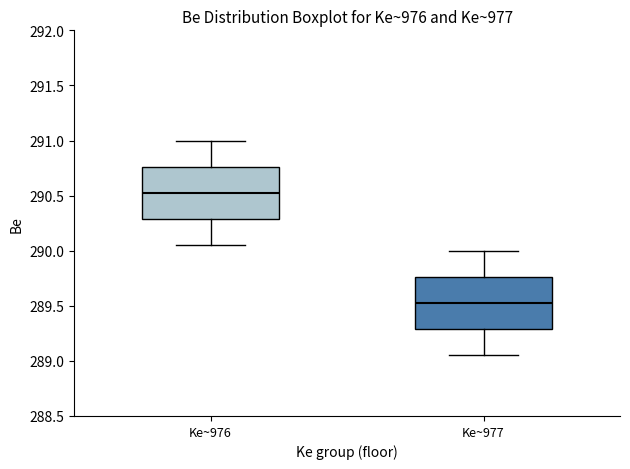

Which box's median line is the highest?

Ke~976